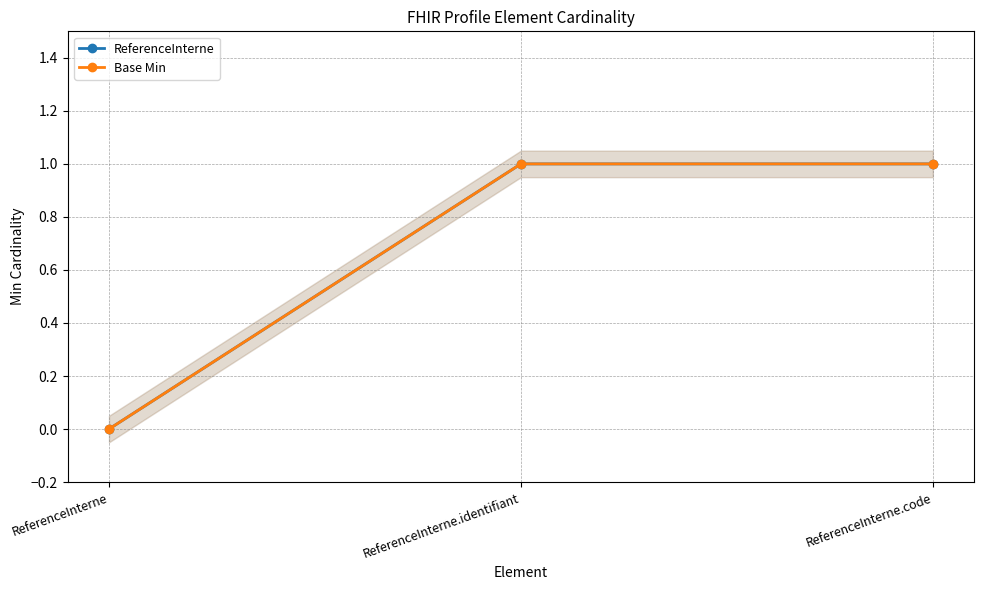

Count the number of categories in the chart.

3